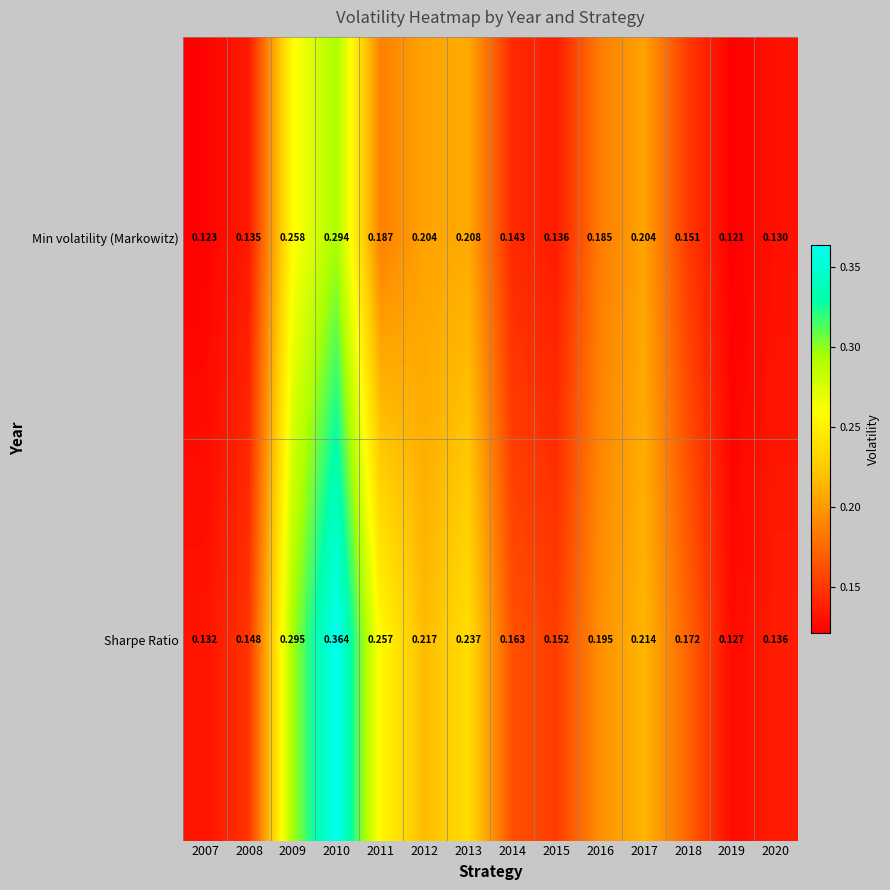

List the series in order of their peak value, highest first.

Sharpe Ratio, Min volatility (Markowitz)